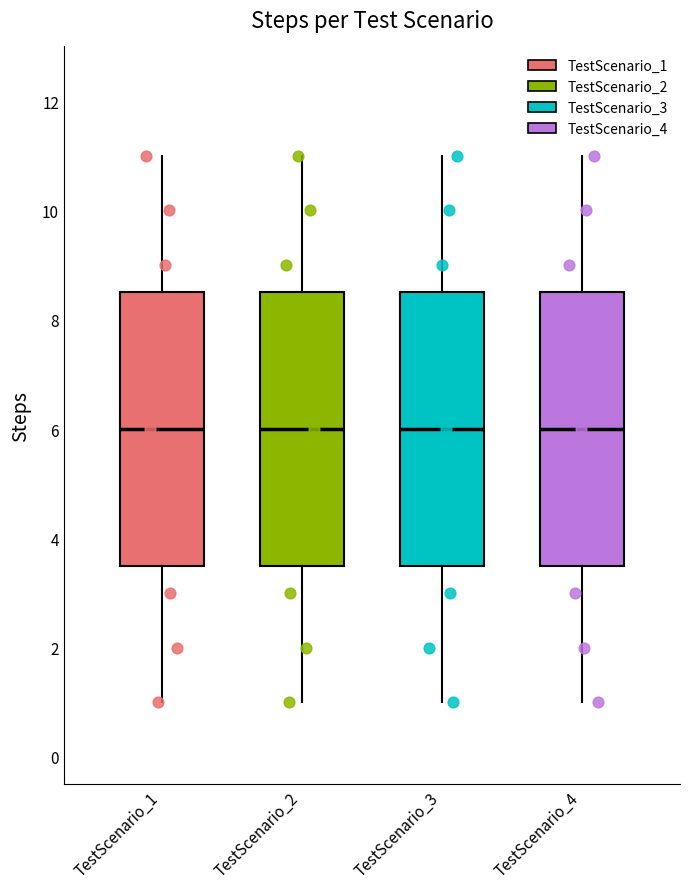

Reading left to right, read every box against the y-axis: the position of its median line, the range the box covers, and the ends of its whiskers. The values are not printed on the chart, so give them approximately, as read against the axis.

TestScenario_1: median 6.0, box 3.6 to 8.6, whiskers 1.0 to 11.0
TestScenario_2: median 6.0, box 3.6 to 8.6, whiskers 1.0 to 11.0
TestScenario_3: median 6.0, box 3.6 to 8.6, whiskers 1.0 to 11.0
TestScenario_4: median 6.0, box 3.6 to 8.6, whiskers 1.0 to 11.0